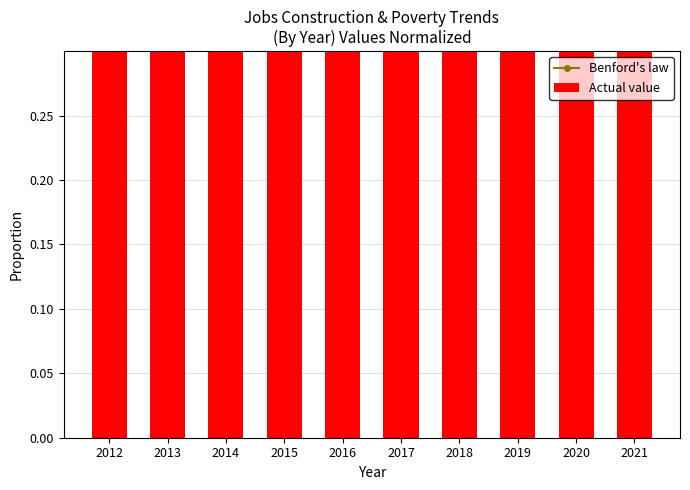

List the series in order of their peak value, highest first.

Actual value, Benford's law